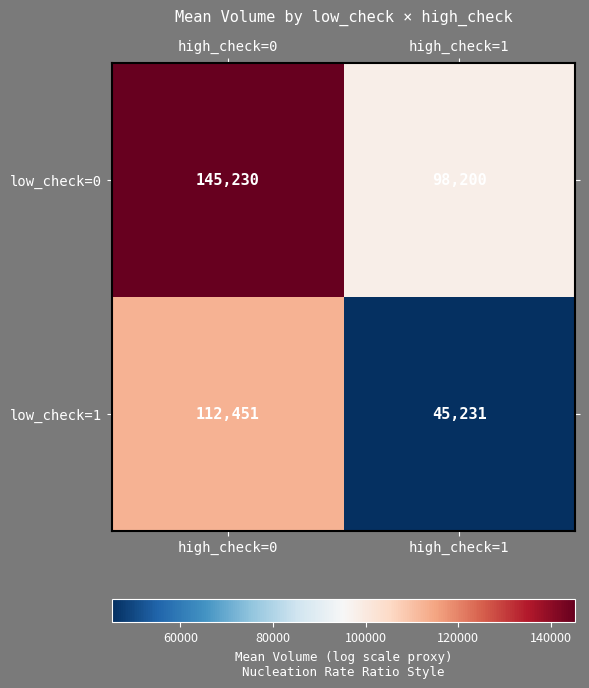

What is the average value of the low_check=0 series?

121715